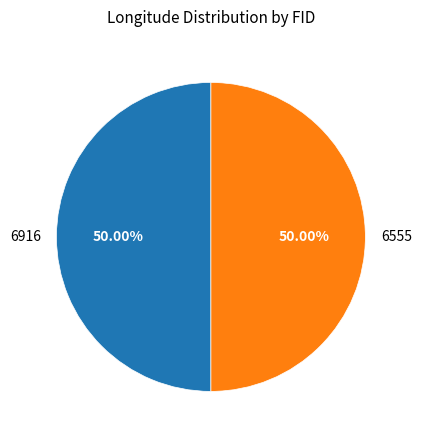

To the nearest percent, what portion does 6916 represent?

50%